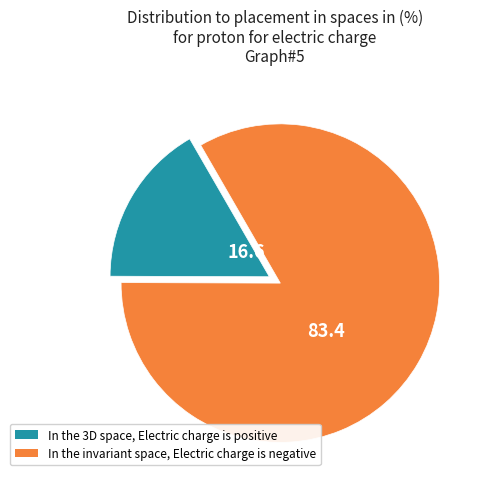

Is there any slice that represents more than half of the pie?

Yes